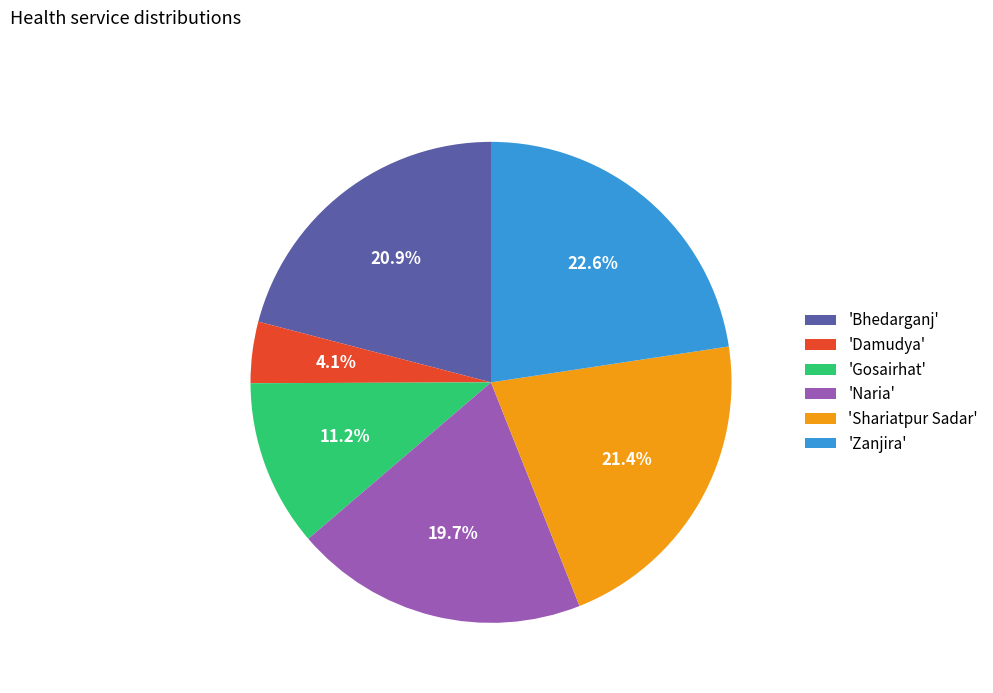

How many segments does this pie chart have?

6